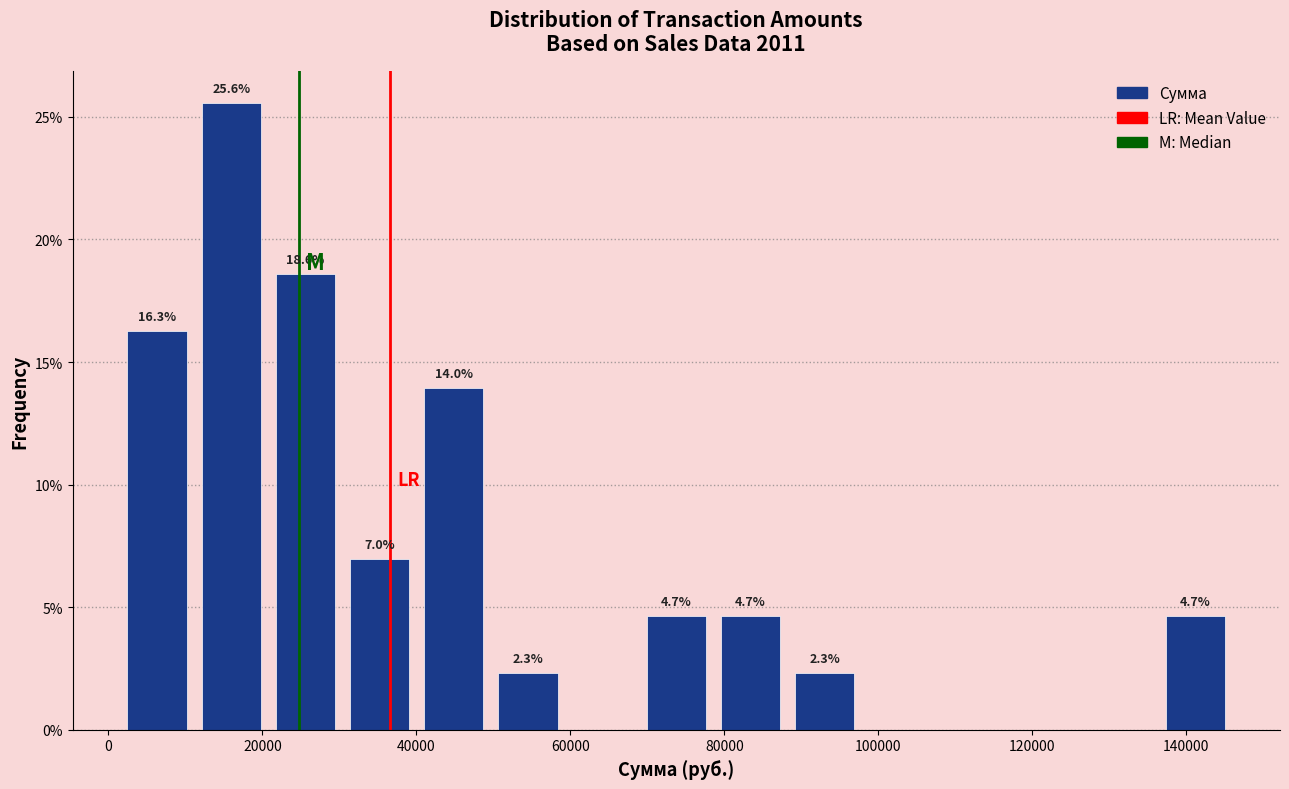

Over which range of the x-axis is the bar tallest?

12000 to 20000